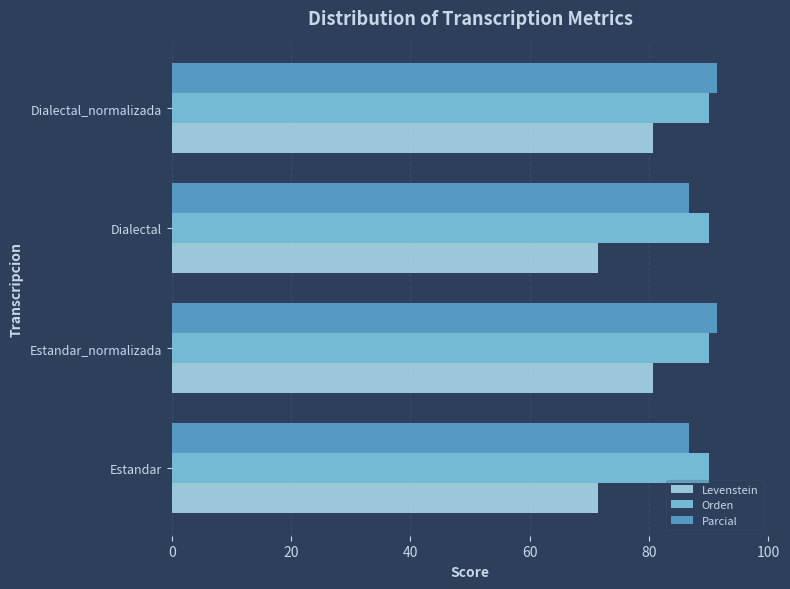

At how many categories does at least one series exceed 77?

4